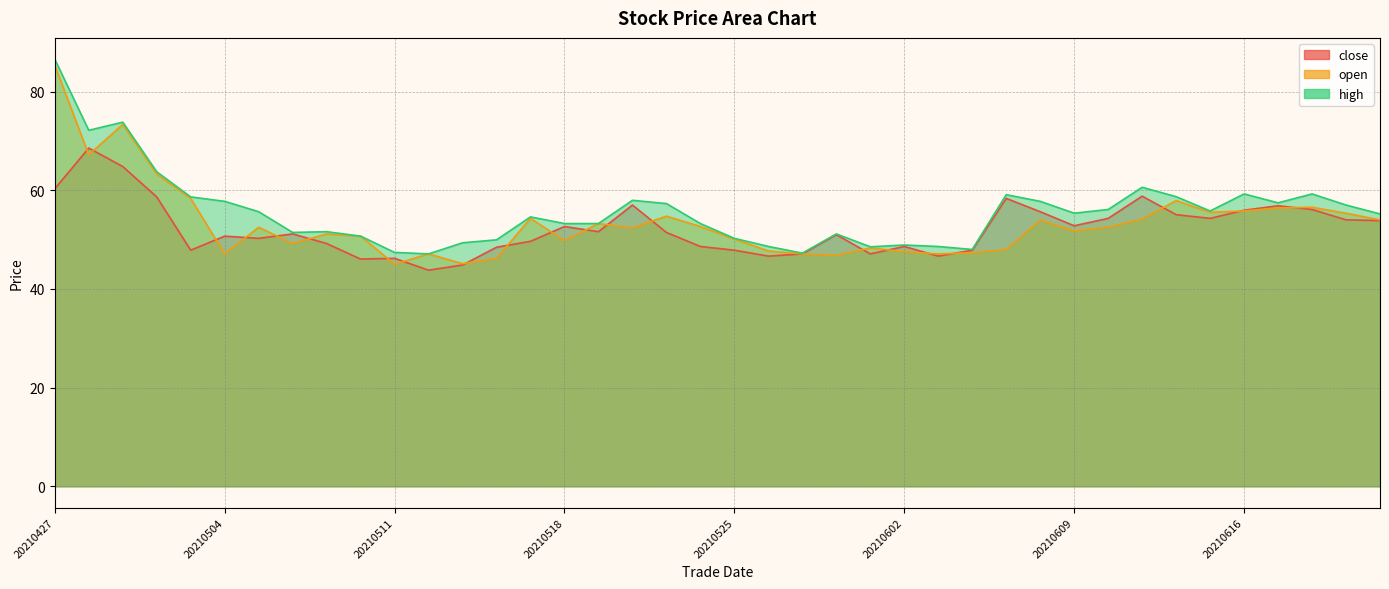

How many values in the close series are below 51?

18